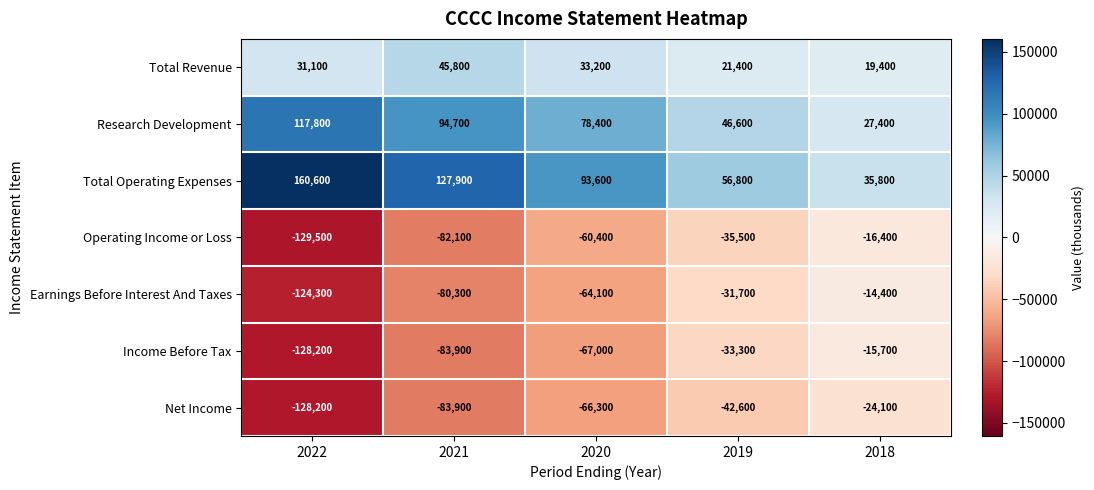

What value does the Total Operating Expenses series have at 2020?

93600